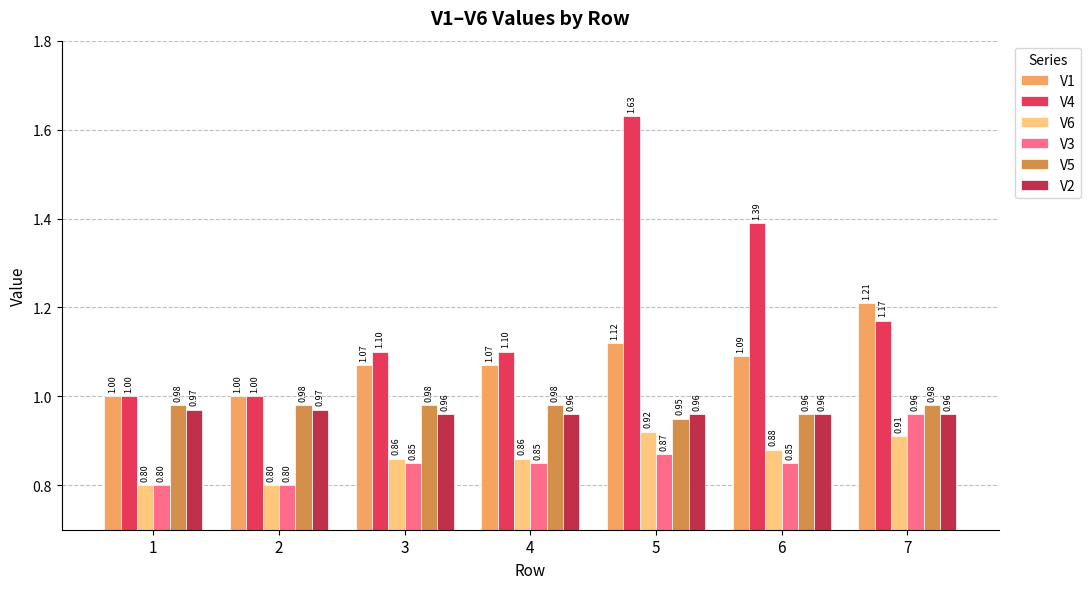

What is the spread (max minus min) of values at 2?

0.2